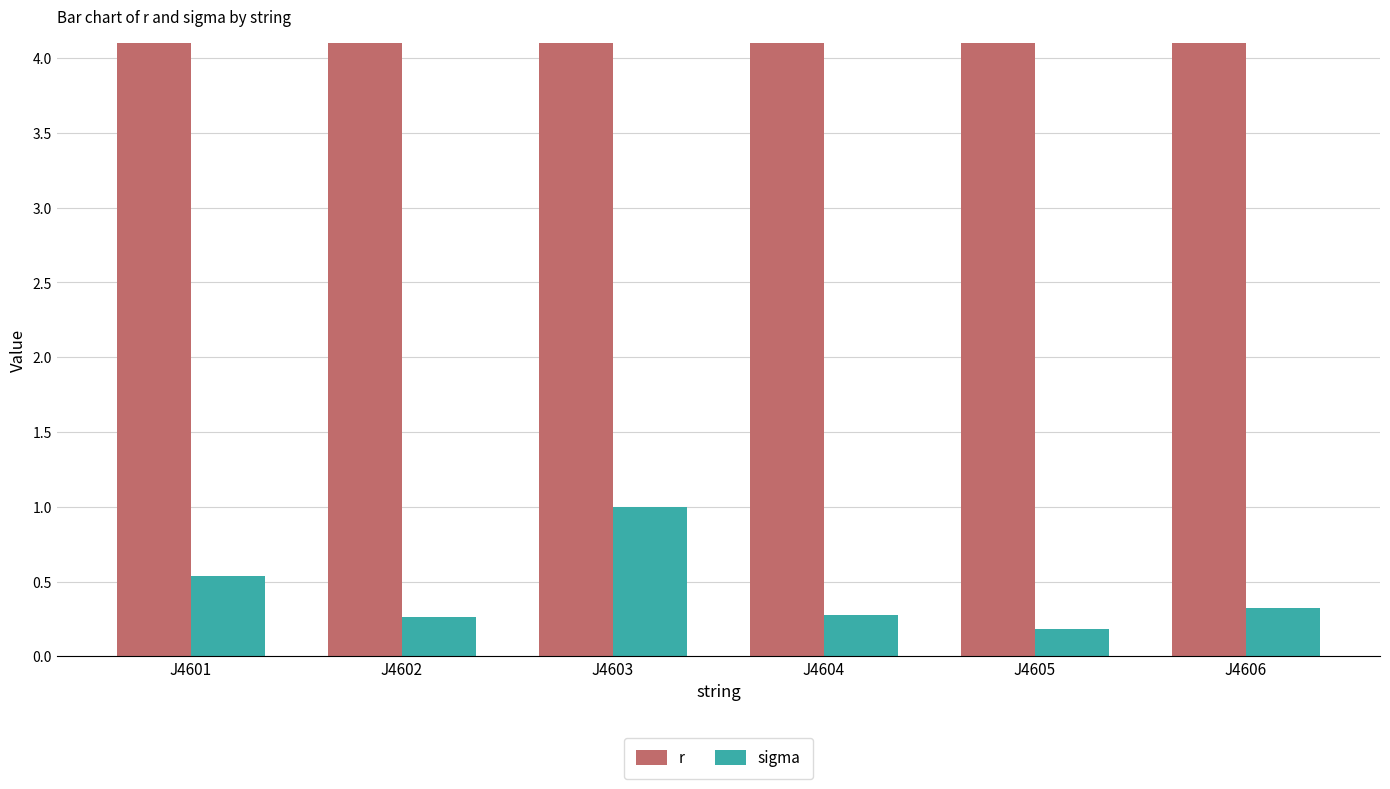

What is the difference between the sigma values at J4606 and J4603?

0.7